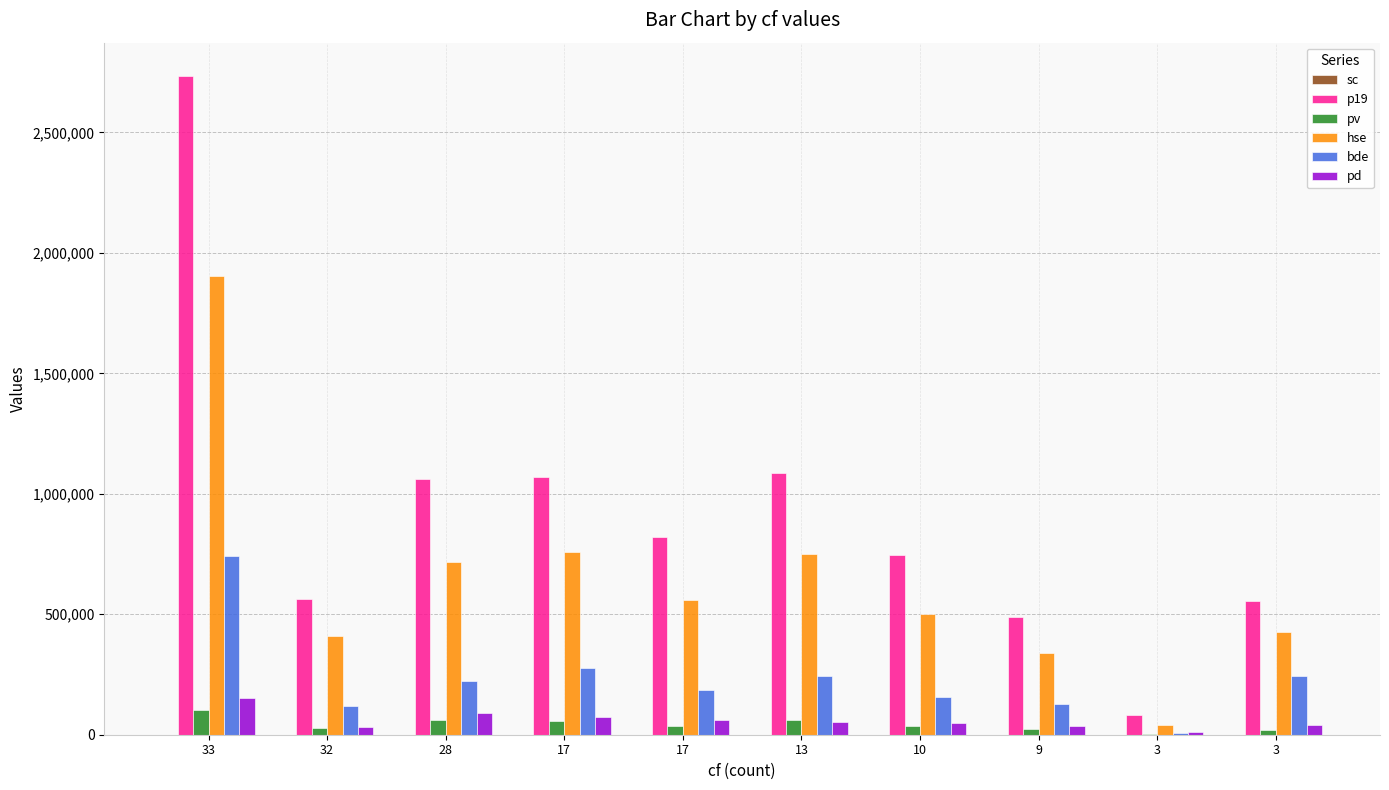

Are the bars grouped side by side (vs. stacked)?

Yes